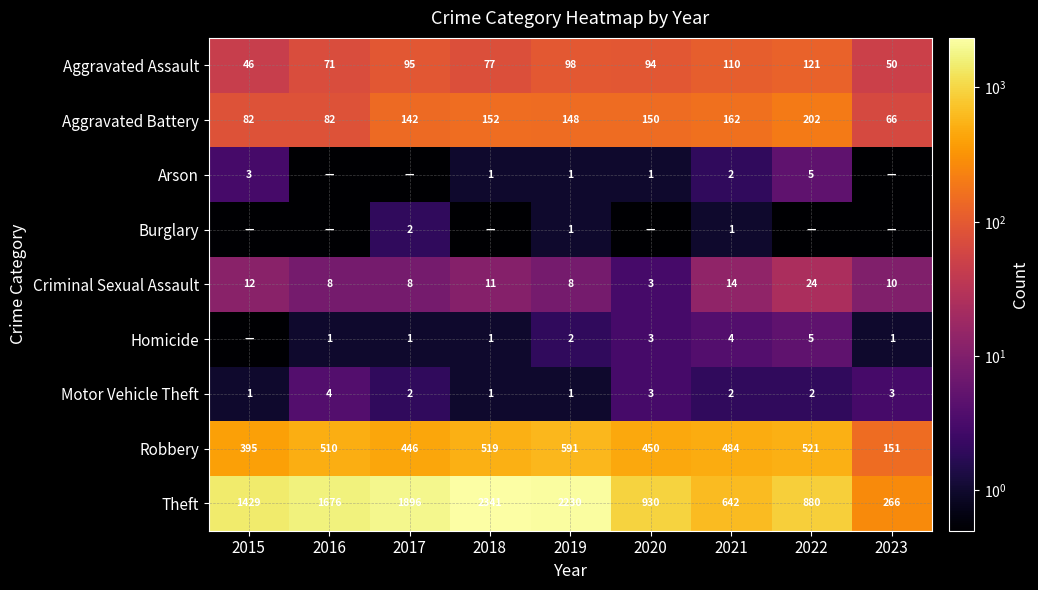

Is the value of Theft at 2021 greater than the value of Robbery at 2023?

Yes